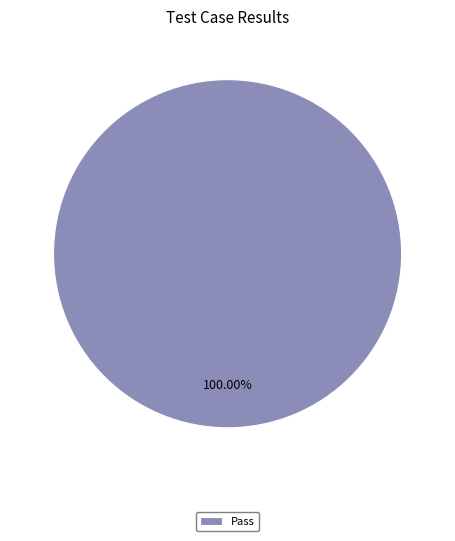

Is there a majority slice in this chart?

Yes